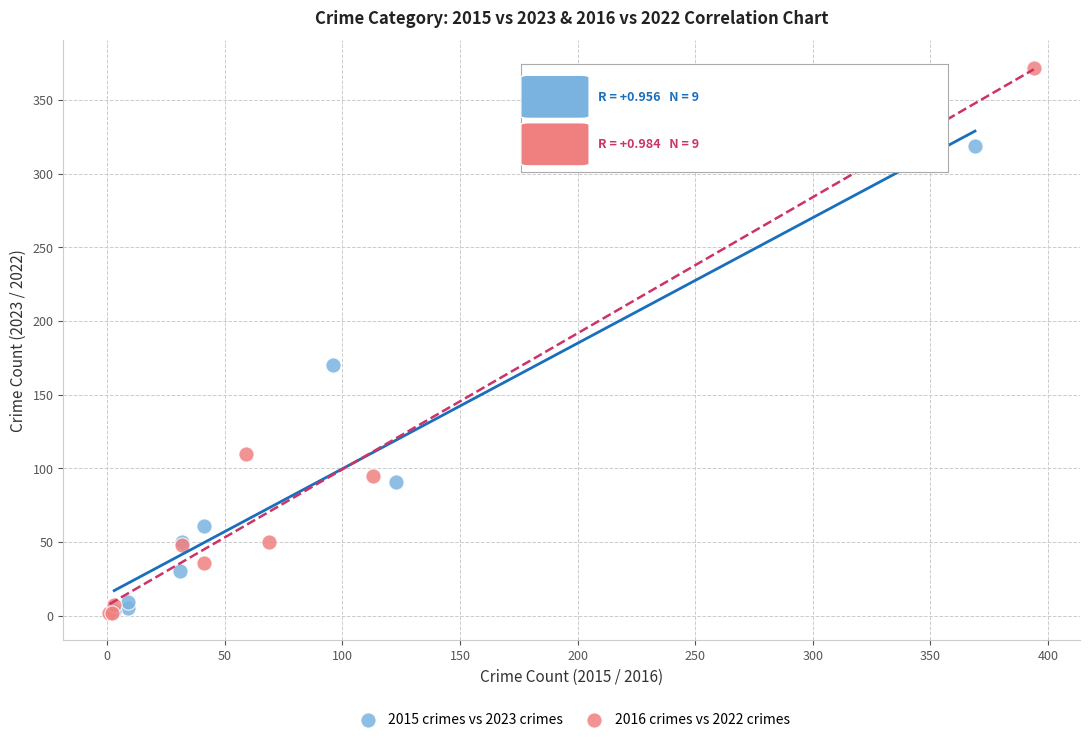

Which series has the widest spread of Y values?

2016 crimes vs 2022 crimes